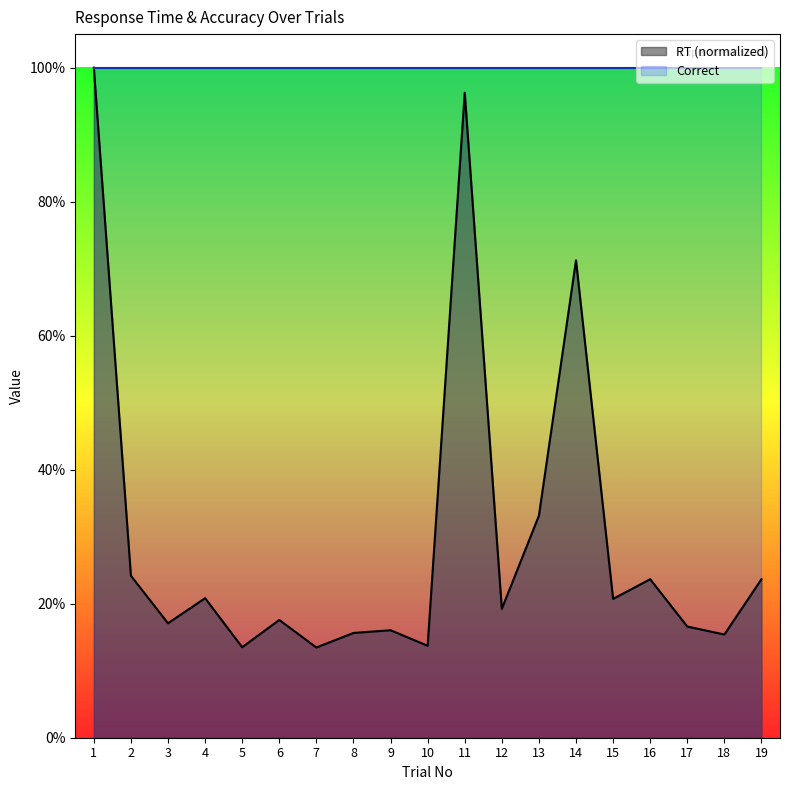

Does the chart have visible grid lines?

No